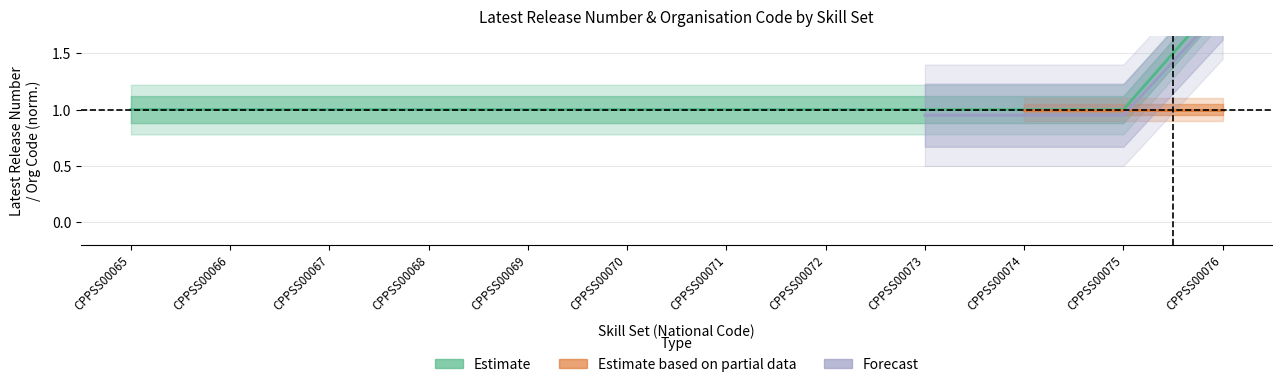

How many values are between 1 and 2?

12